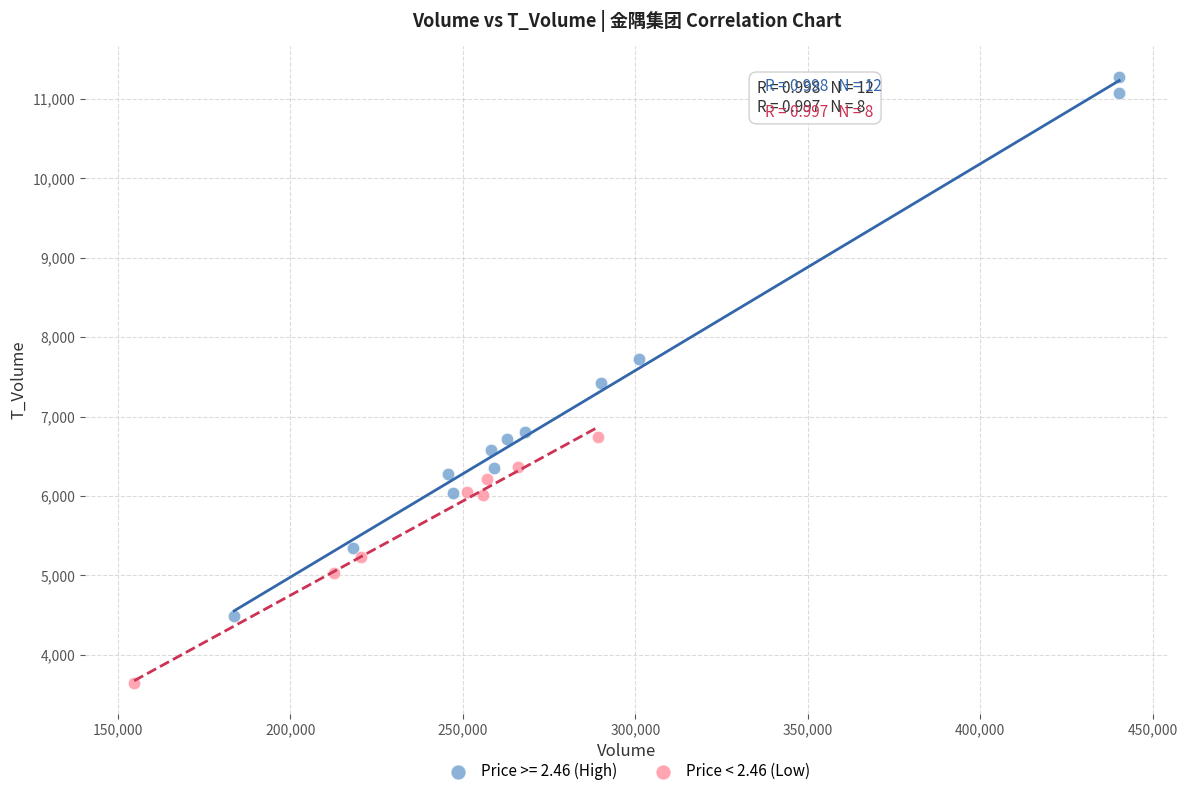

Which series contains the lowest Y value?

Price < 2.46 (Low)